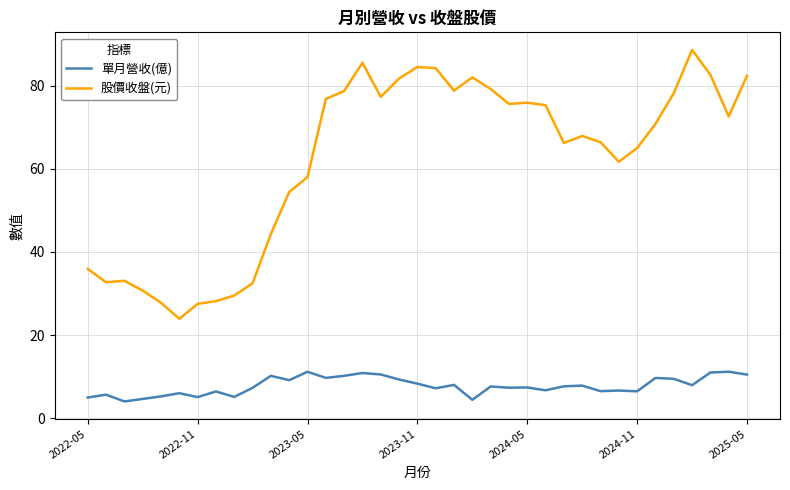

Which series has the largest total across all categories?

股價收盤(元)